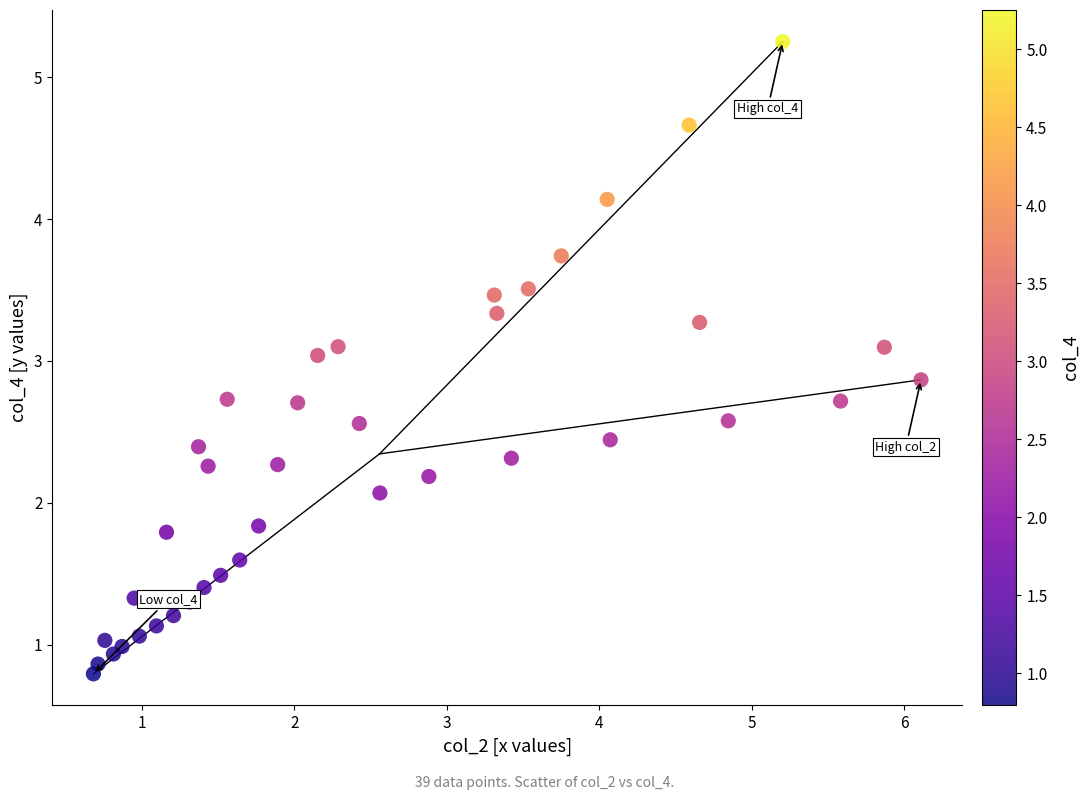

What is the range of X values (max minus min)?

5.4